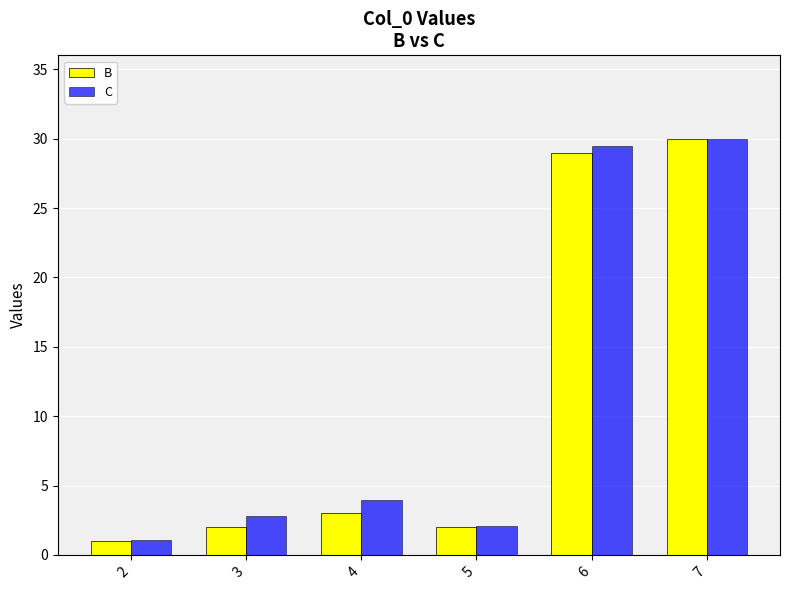

What are all the series names shown in the legend?

B, C